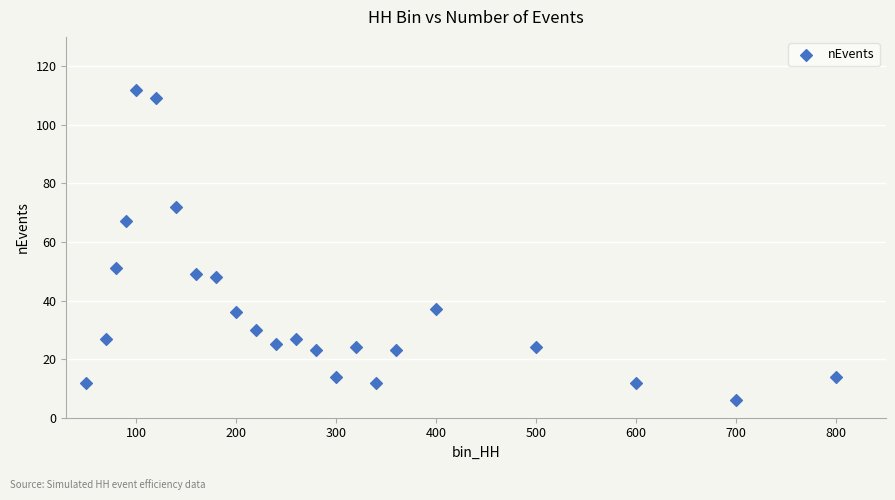

What is the range of X values (max minus min)?

750